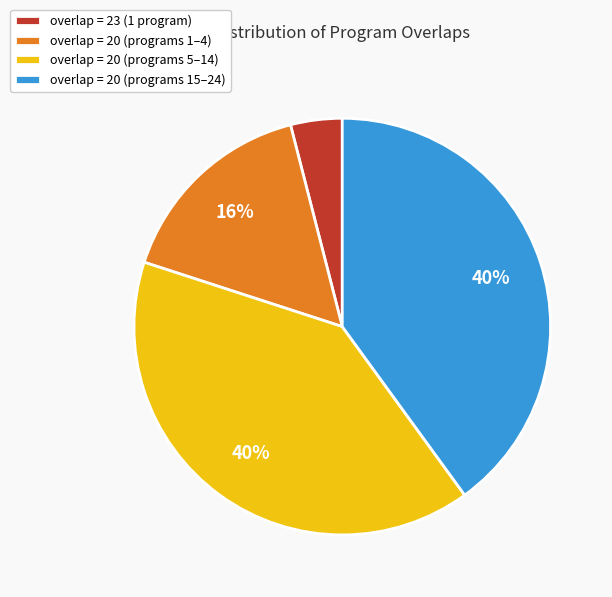

True or false: overlap = 20 (programs 5–14) accounts for 30% of the total.

False